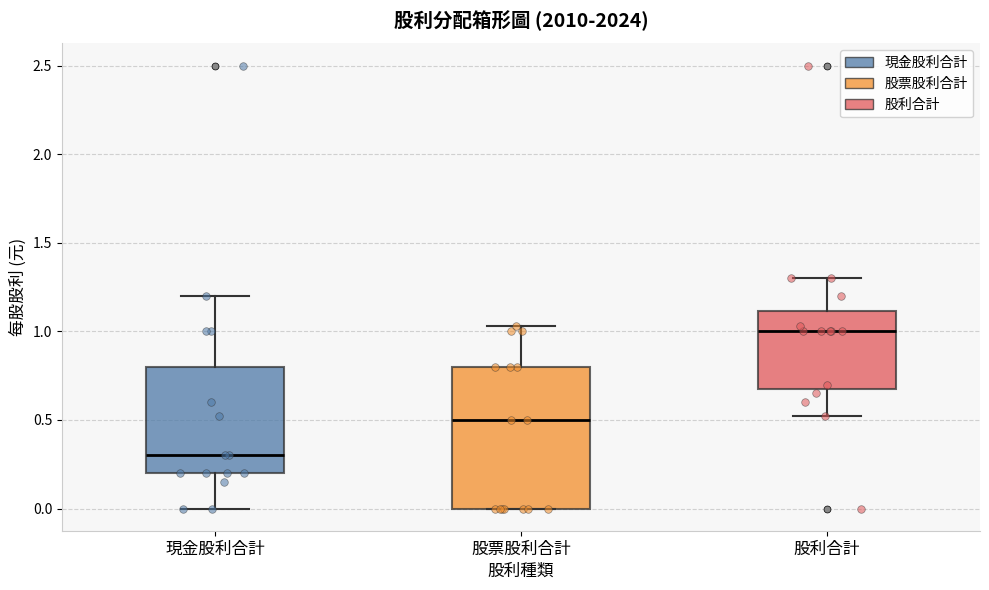

Comparing the boxes themselves (not the whiskers), which one is the tallest?

股票股利合計